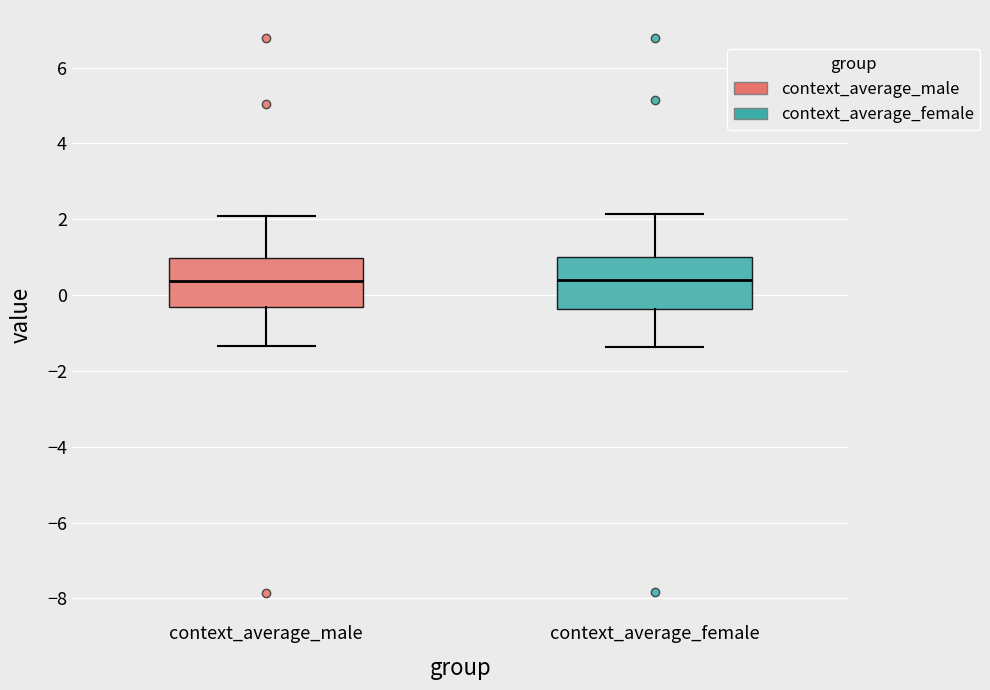

Where is the lower edge of the box for context_average_female on the y-axis? The values are not printed on the chart, so give them approximately, as read against the axis.

-0.4